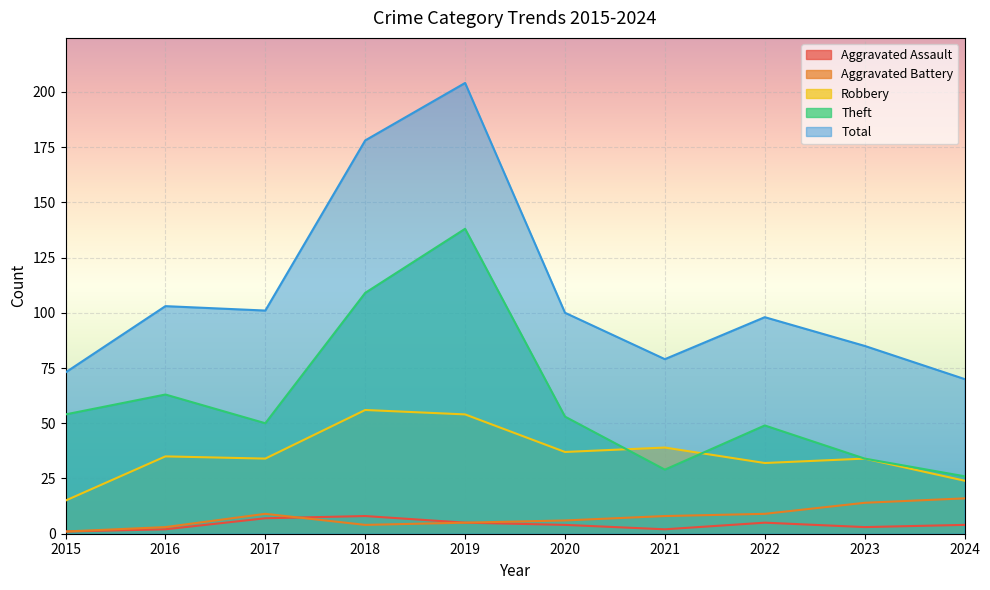

Reading right to left, extract all data points from this chart.

Aggravated Assault: 2024=4	2023=3	2022=5	2021=2	2020=4	2019=5	2018=8	2017=7	2016=2	2015=1
Aggravated Battery: 2024=16	2023=14	2022=9	2021=8	2020=6	2019=5	2018=4	2017=9	2016=3	2015=1
Robbery: 2024=24	2023=34	2022=32	2021=39	2020=37	2019=54	2018=56	2017=34	2016=35	2015=15
Theft: 2024=26	2023=34	2022=49	2021=29	2020=53	2019=138	2018=109	2017=50	2016=63	2015=54
Total: 2024=70	2023=85	2022=98	2021=79	2020=100	2019=204	2018=178	2017=101	2016=103	2015=73